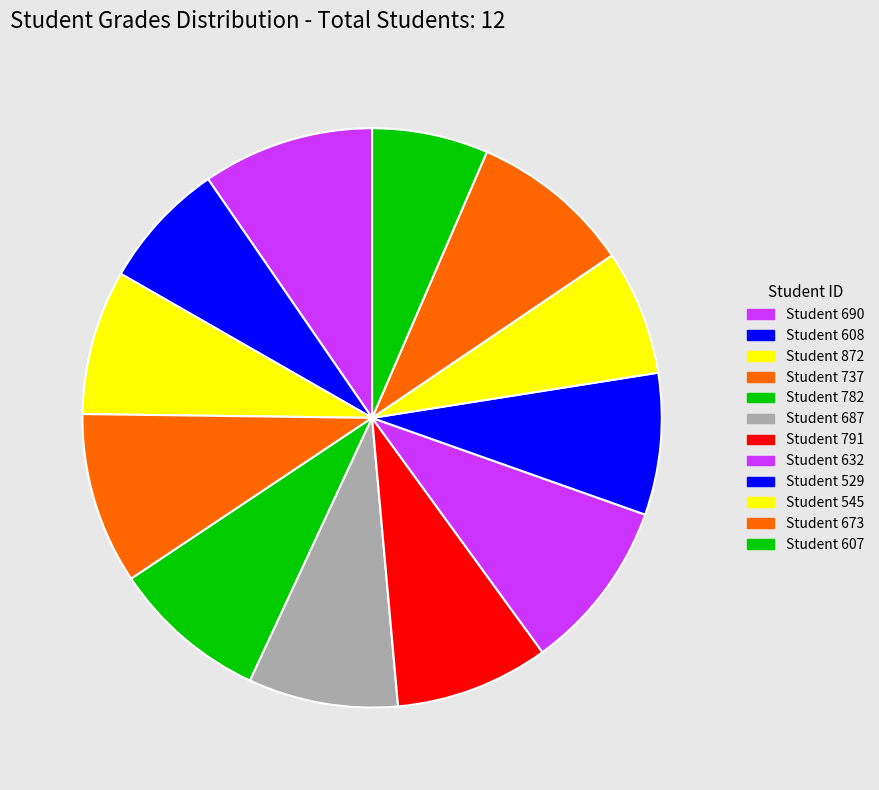

What percentage is NOT represented by Student 545?

93.0%